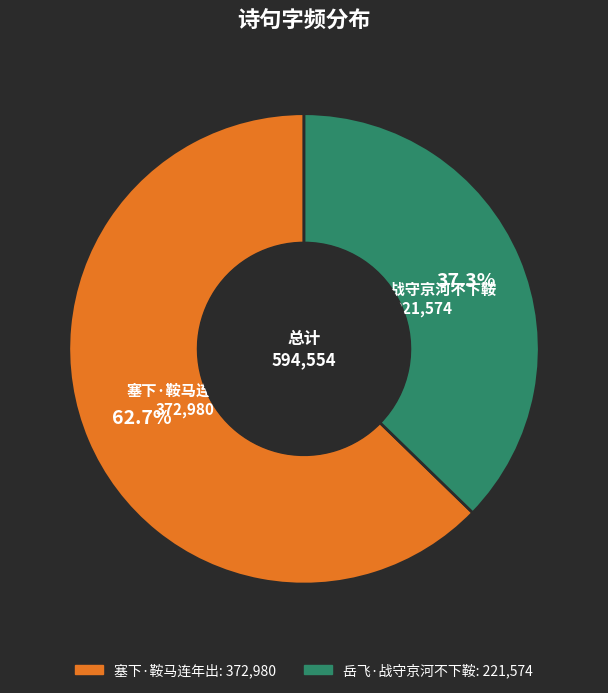

How many segments does this pie chart have?

2